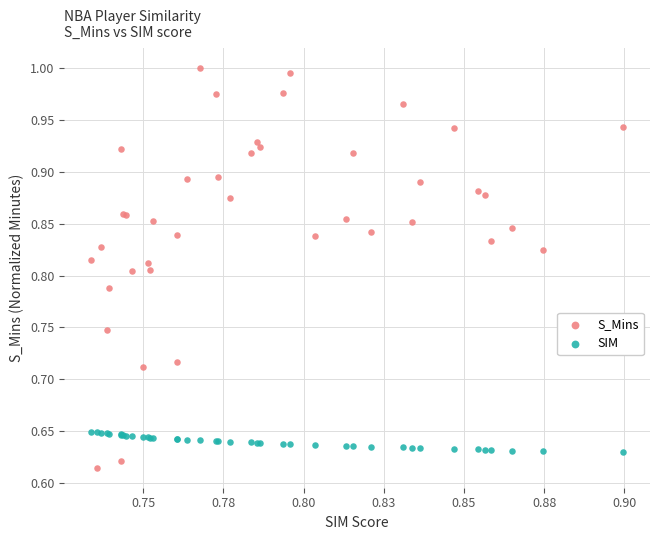

Which series has the largest Y range (max minus min)?

S_Mins